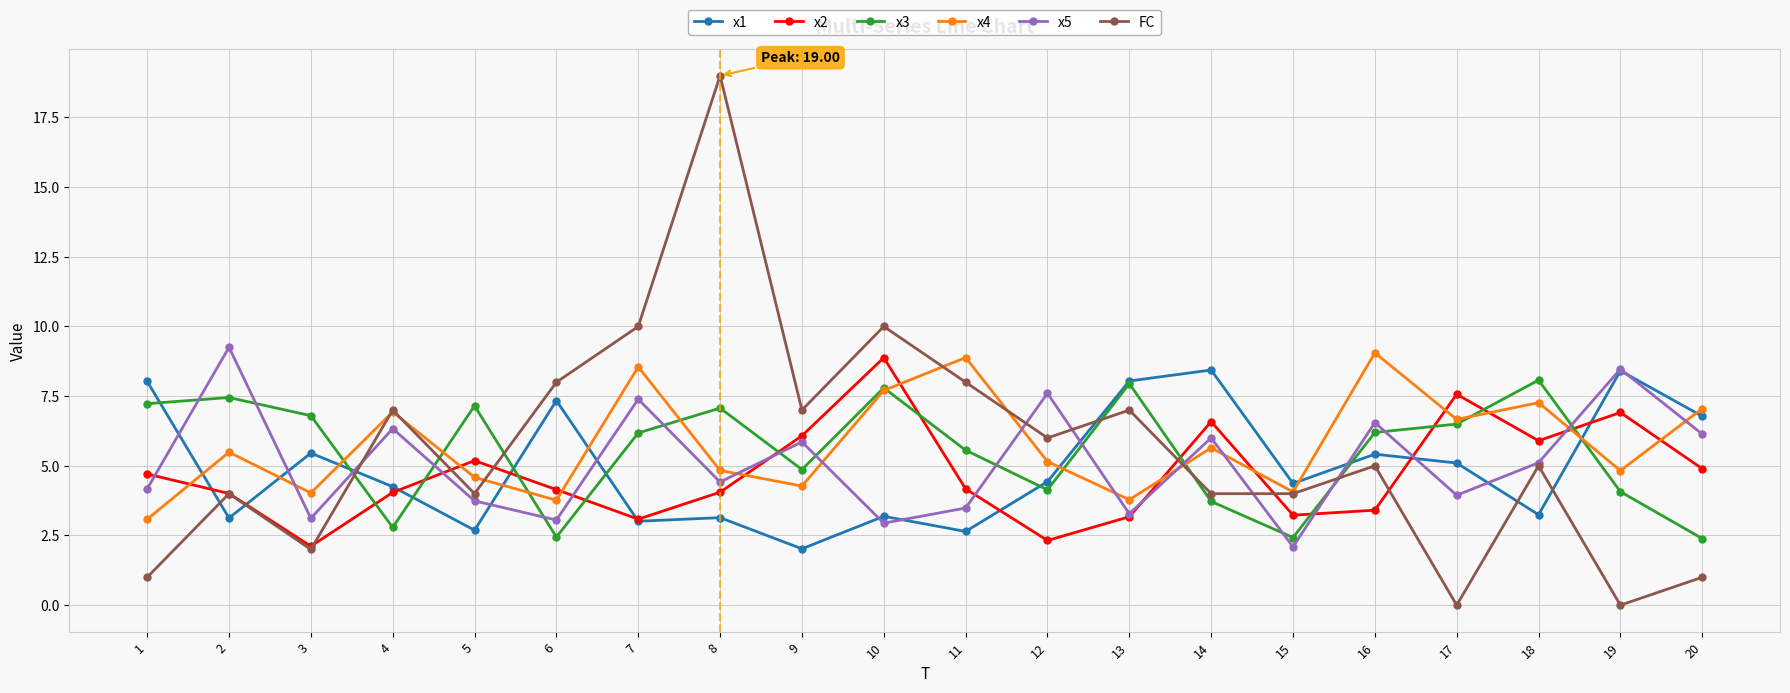

True or false: x5 has more than 2 points higher than both neighbors.

True